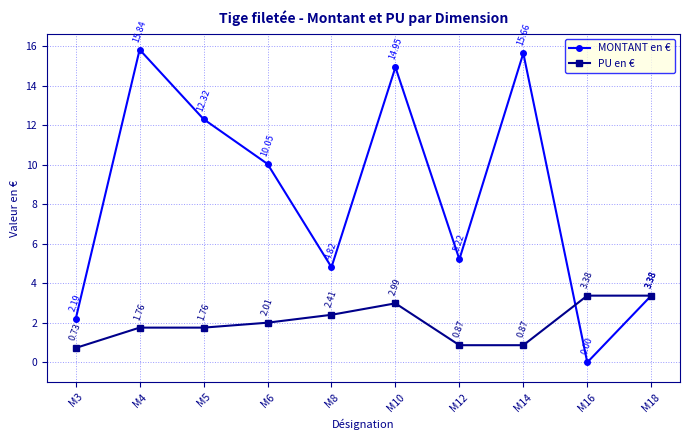

Does the chart have visible grid lines?

Yes